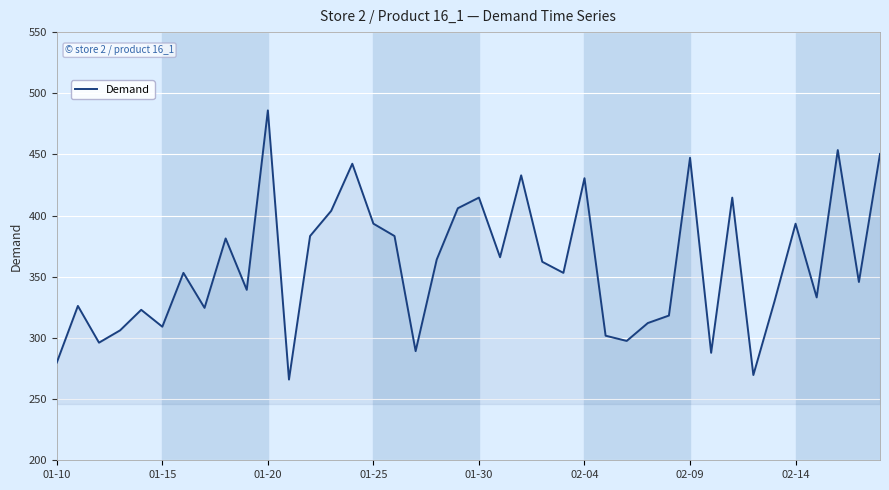

What is the maximum value shown in the chart?

486.0